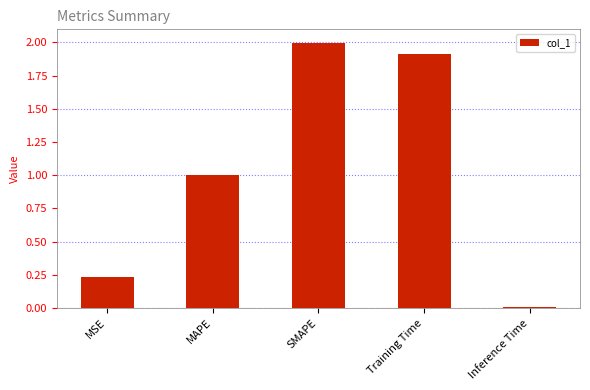

The chart shows a value of 1.4 at MAPE. True or false?

False